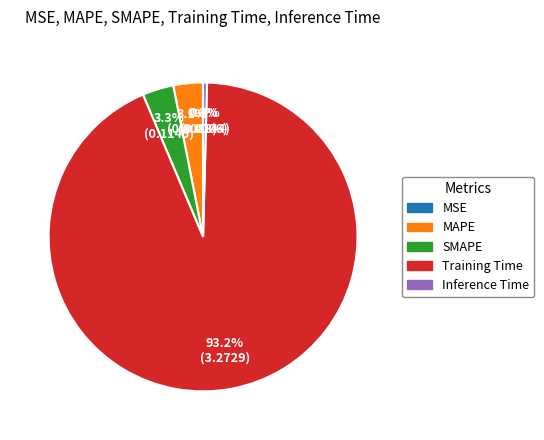

Which category has the biggest portion of the pie?

Training Time